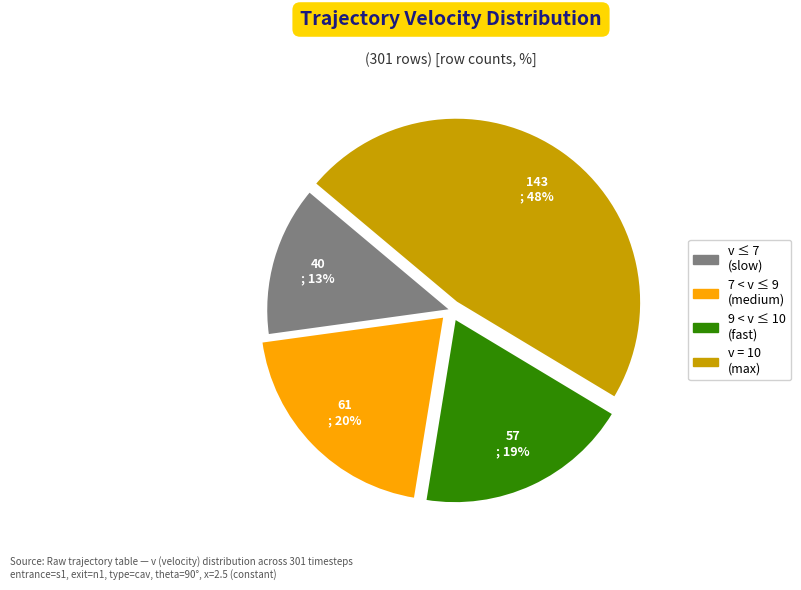

How many segments does this pie chart have?

4